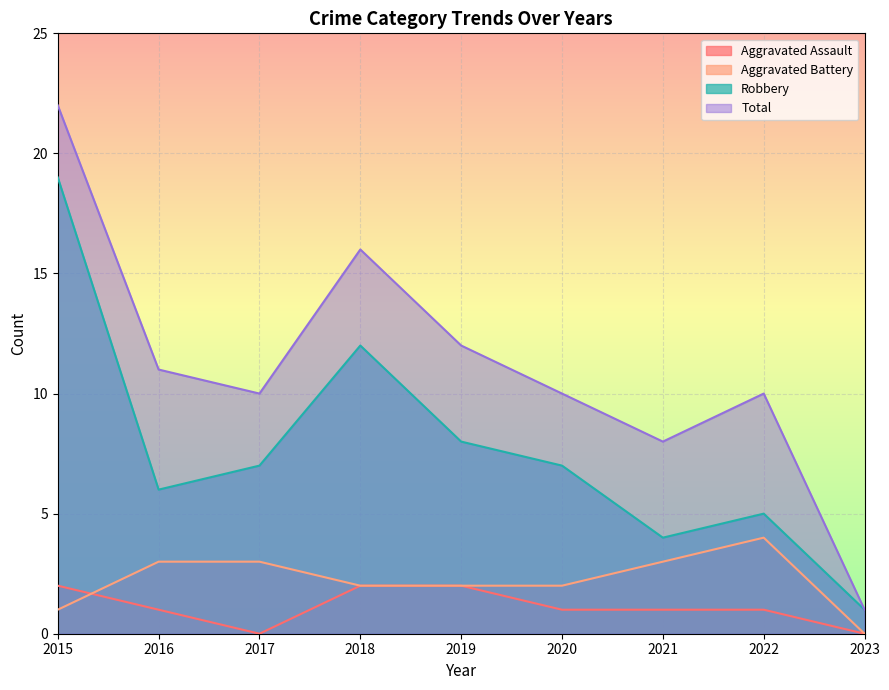

Rank the series by their maximum value, from lowest to highest.

Aggravated Assault, Aggravated Battery, Robbery, Total